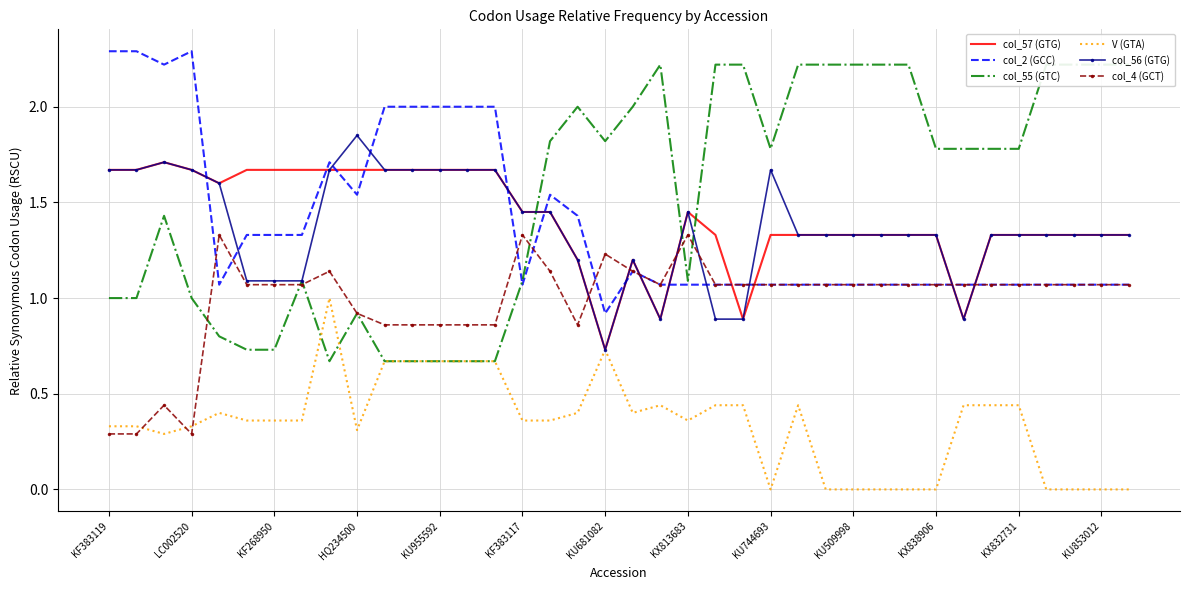

What is the highest value of the col_56 (GTG) series?

1.9